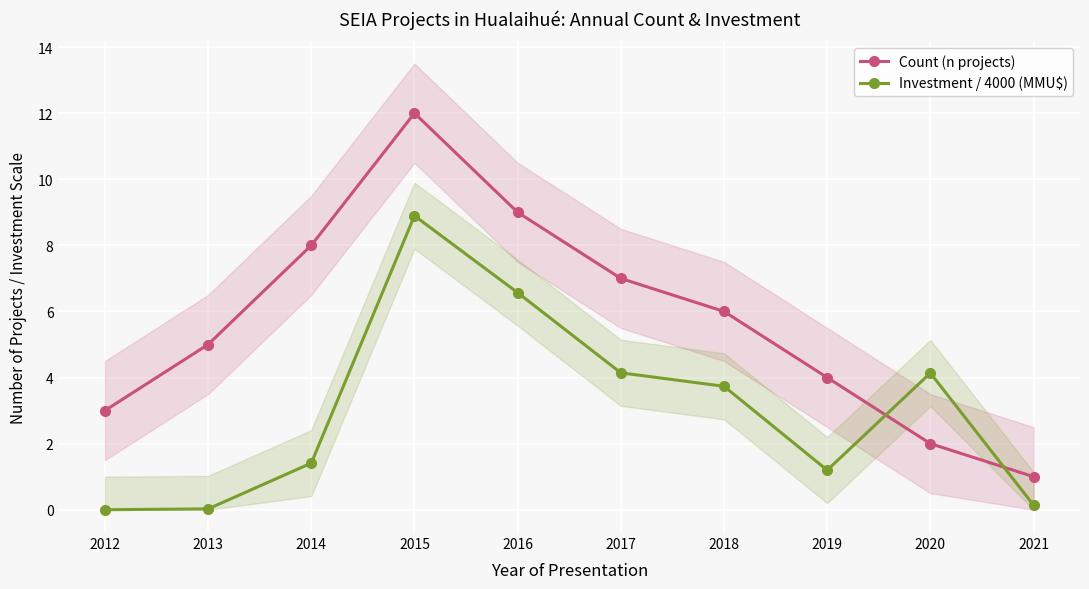

True or false: Investment / 4000 (MMU$) has a value of 0.5 at 2014.

False